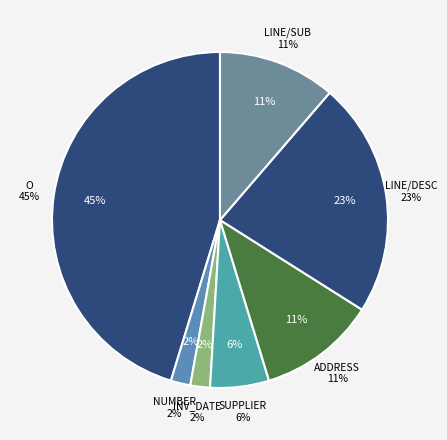

Rank the categories by value from lowest to highest.

NUMBER, INVOICE_DATE, SUPPLIER, ADDRESS, LINE/SUB_TOTAL, LINE/DESCRIPTION, O